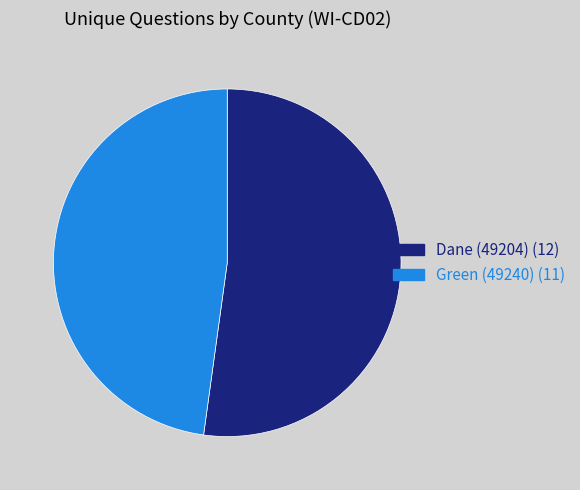

Which category accounts for the majority?

Dane (49204)